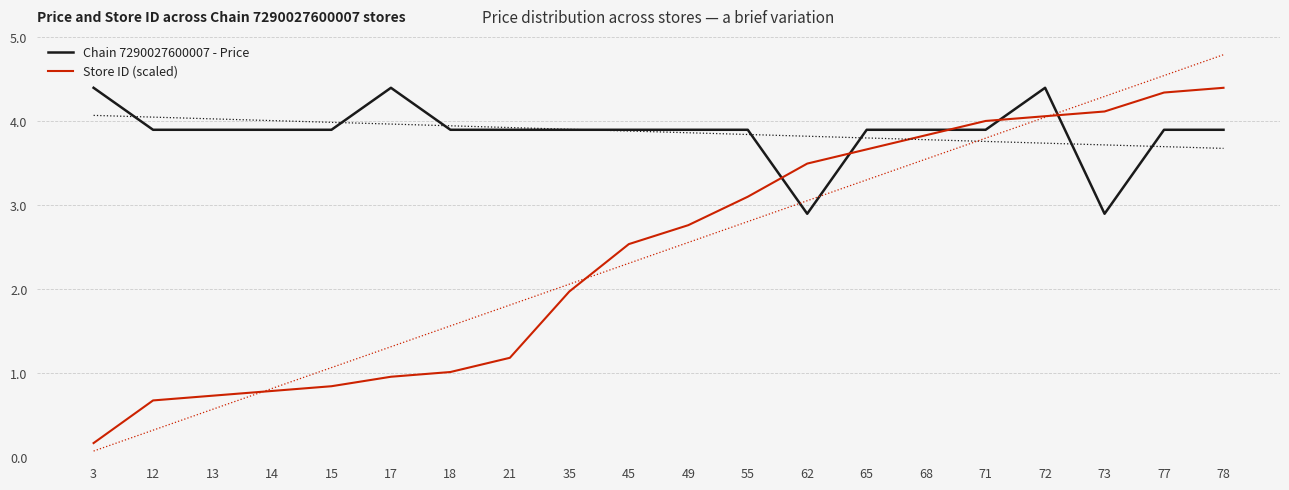

Rank the categories by Store ID (scaled) value from lowest to highest.

3, 12, 13, 14, 15, 17, 18, 21, 35, 45, 49, 55, 62, 65, 68, 71, 72, 73, 77, 78